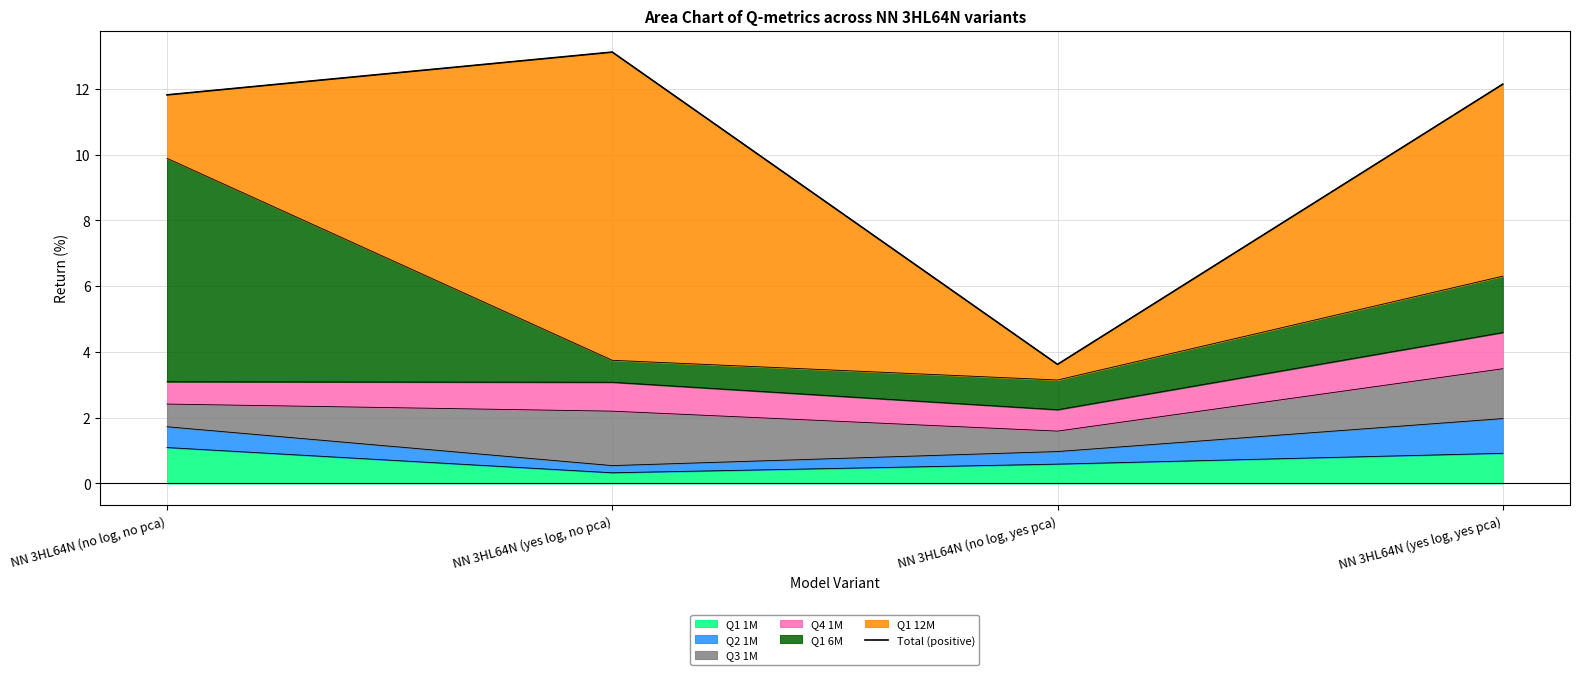

Reading left to right, extract all data points from this chart.

11.8	13.1	3.6	12.1